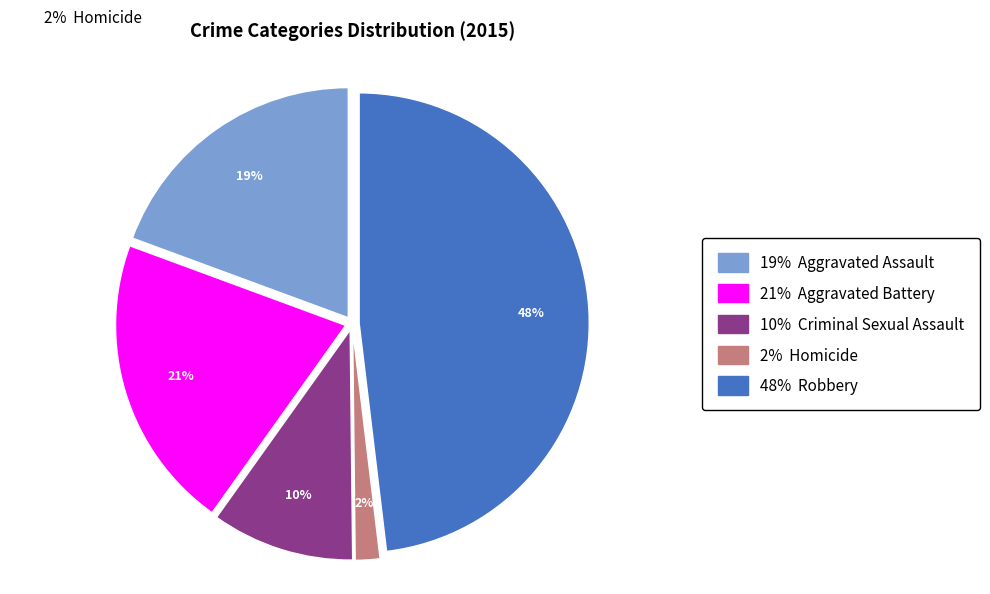

To the nearest percent, what is the average slice percentage?

20%